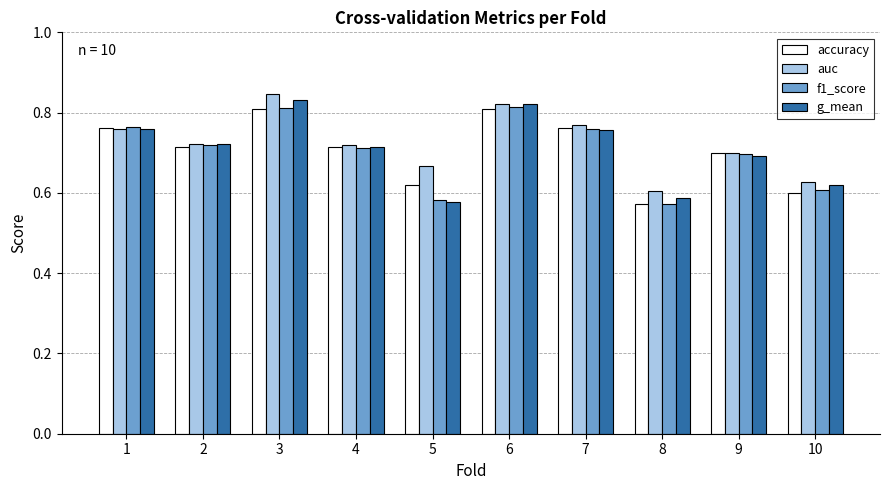

How many series are shown in this chart?

4